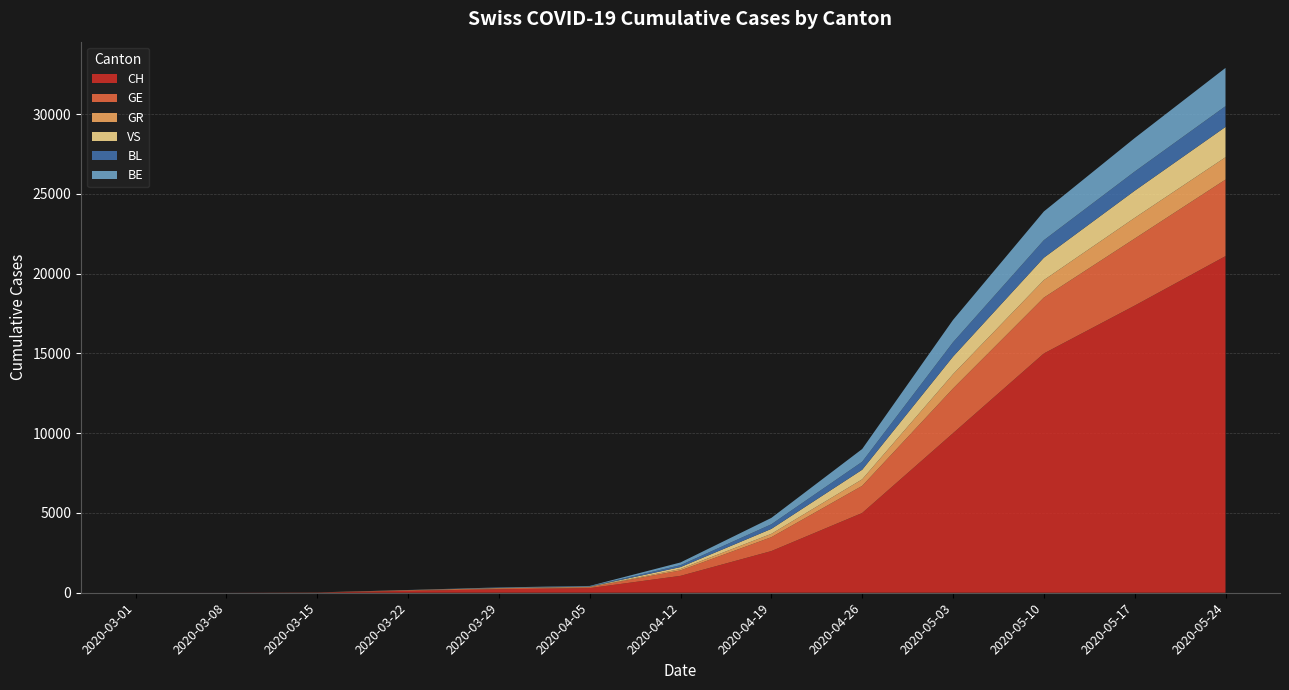

Reading left to right, transcribe all the data shown in this chart.

CH: 0	3	11	120	219	290	1059	2612	5000	10000	15000	18000	21100
GE: 0	0	8	36	55	58	340	870	1700	2800	3500	4200	4800
GR: 0	0	0	3	8	10	90	210	410	900	1100	1300	1400
VS: 0	0	1	7	19	23	120	310	600	1100	1400	1700	1900
BL: 0	2	2	7	14	18	120	290	500	900	1100	1200	1300
BE: 0	0	0	0	18	28	170	400	800	1400	1800	2100	2400